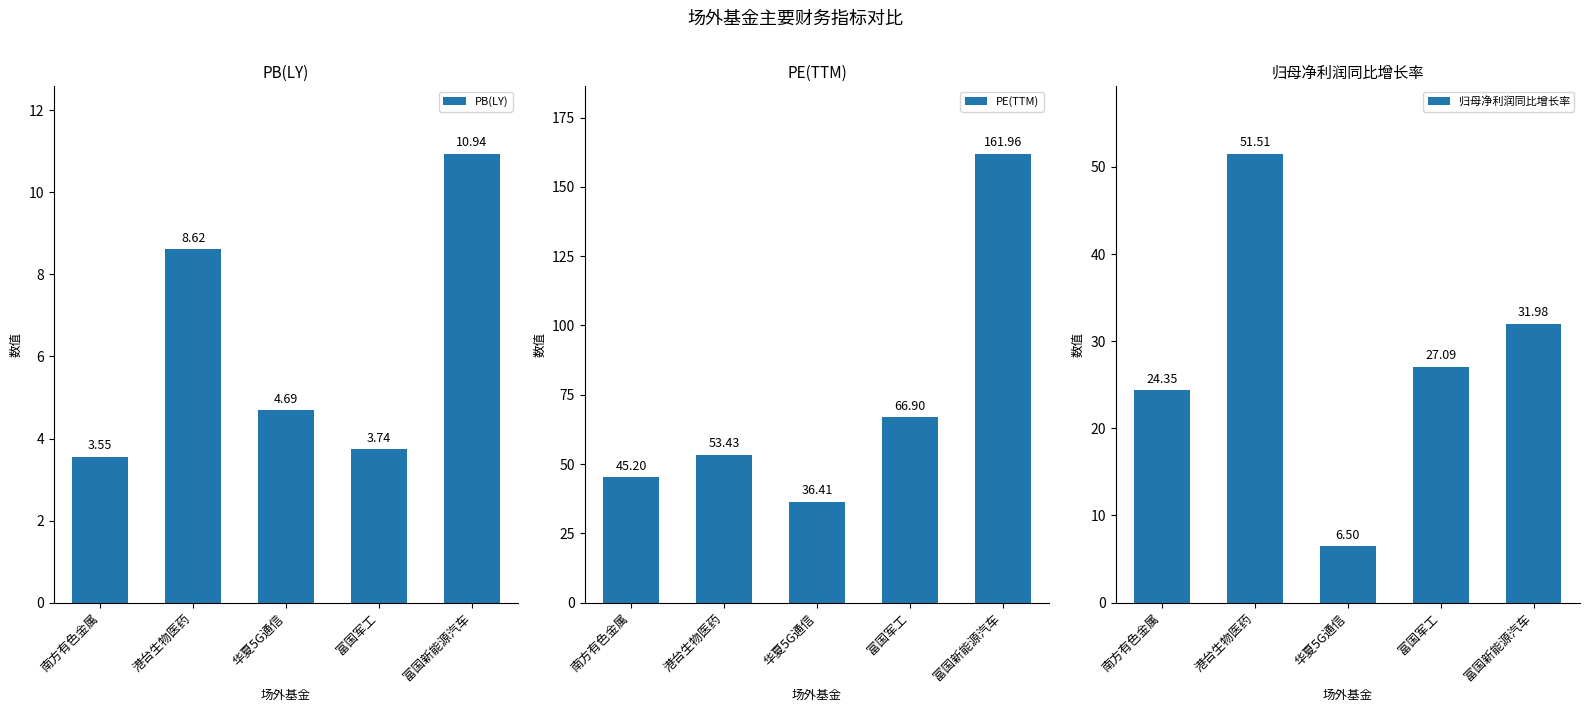

Reading right to left, extract all data points from this chart.

PB(LY): 富国新能源汽车=10.9	富国军工=3.7	华夏5G通信=4.7	港台生物医药=8.6	南方有色金属=3.6
PE(TTM): 富国新能源汽车=162.0	富国军工=66.9	华夏5G通信=36.4	港台生物医药=53.4	南方有色金属=45.2
归母净利润同比增长率: 富国新能源汽车=32.0	富国军工=27.1	华夏5G通信=6.5	港台生物医药=51.5	南方有色金属=24.4